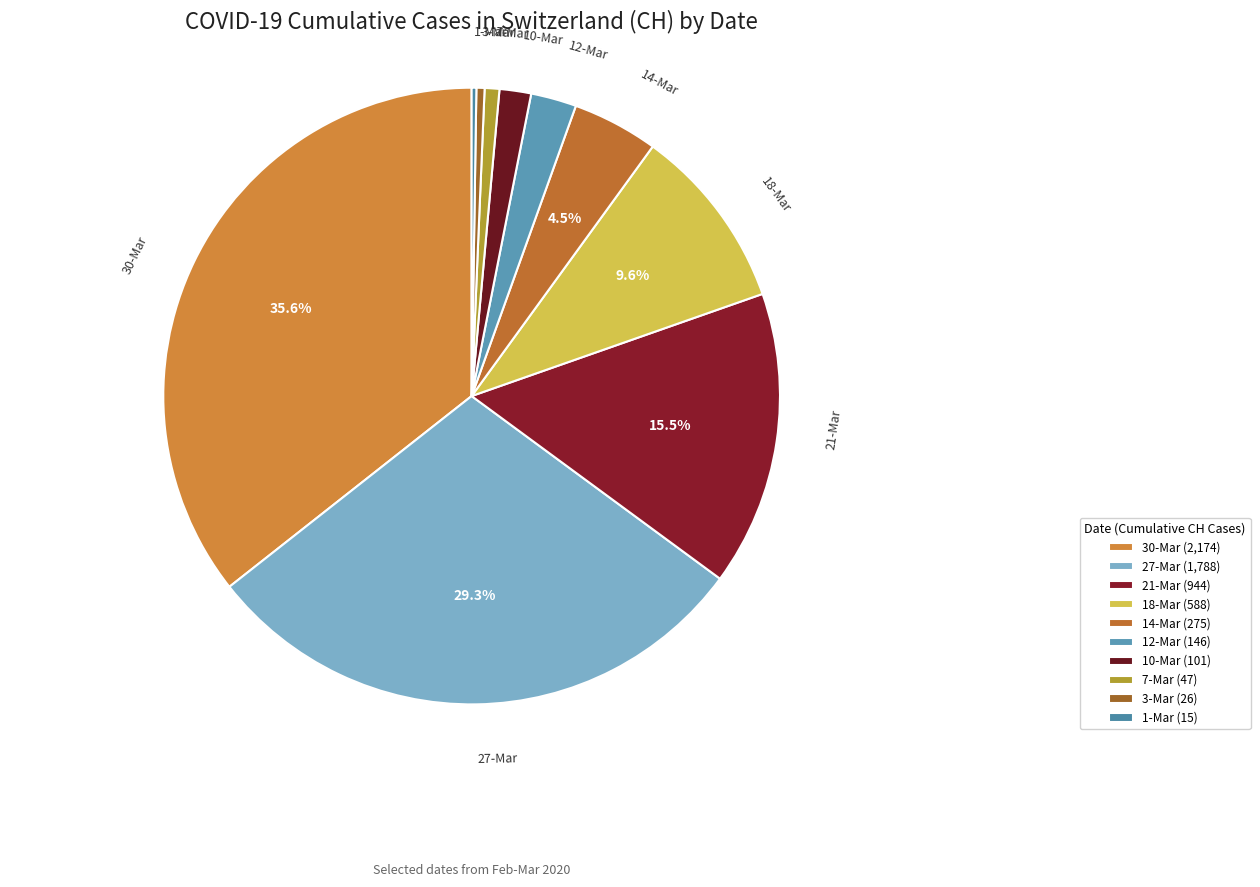

To the nearest percent, what is the average slice percentage?

10%